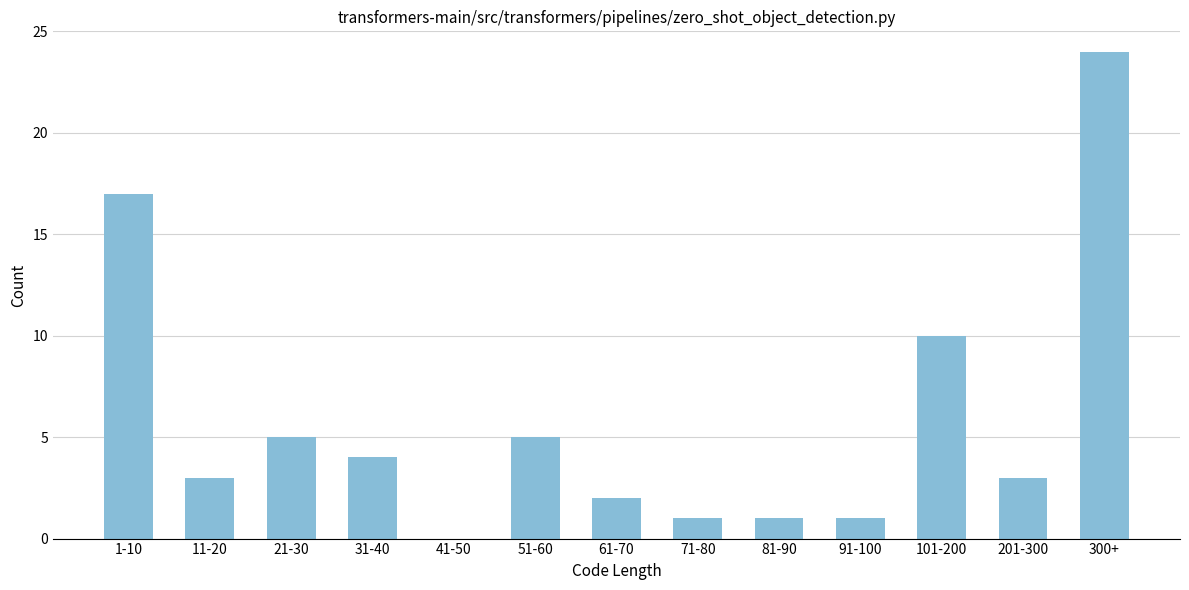

Reading right to left, transcribe all the data shown in this chart.

300+=24	201-300=3	101-200=10	91-100=1	81-90=1	71-80=1	61-70=2	51-60=5	41-50=0	31-40=4	21-30=5	11-20=3	1-10=17